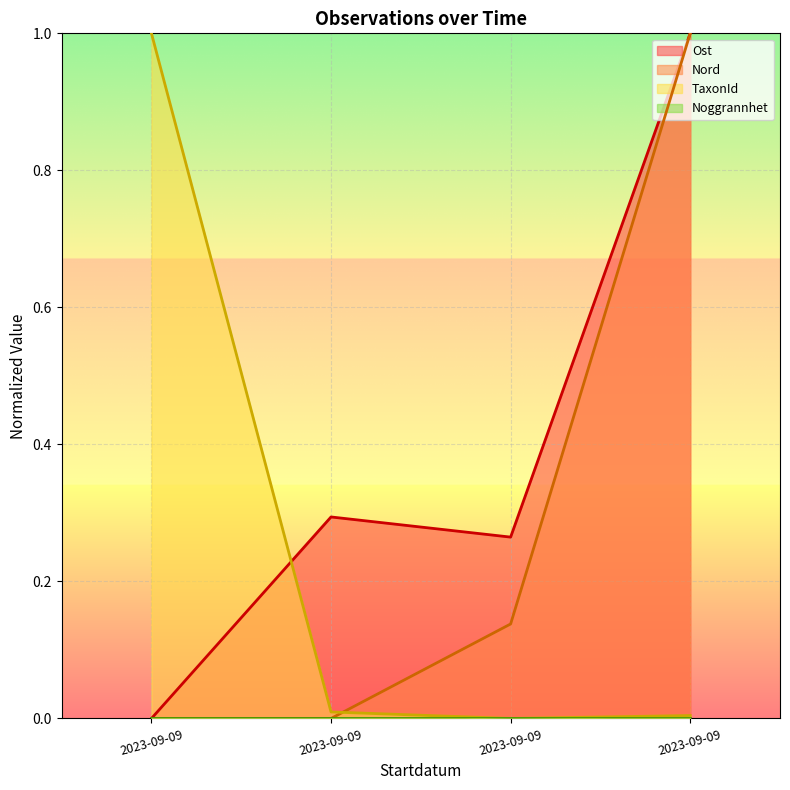

What is the average value of the Nord series?

0.3